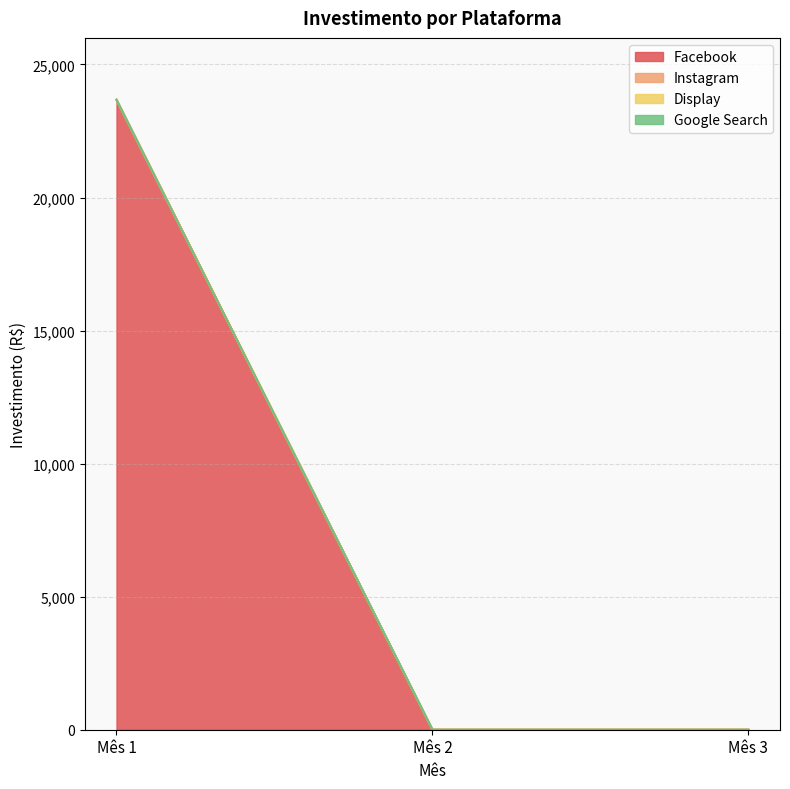

How many values in the Facebook series exceed 0?

1